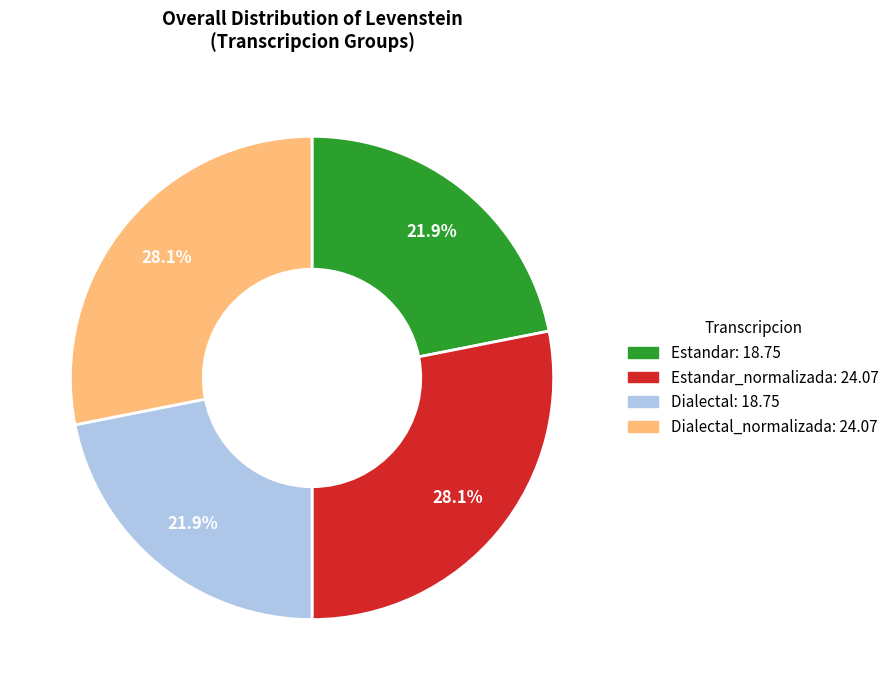

Which has a higher value, Dialectal_normalizada: 24.07 or Estandar: 18.75?

Dialectal_normalizada: 24.07